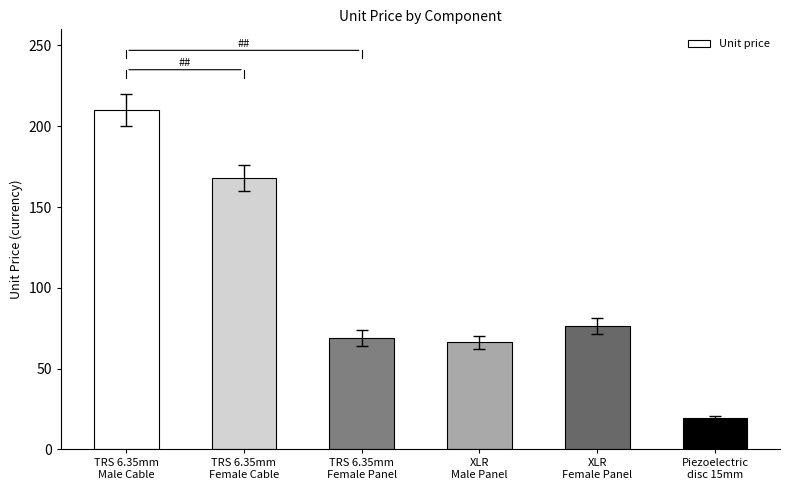

Where does the data first go above 76?

TRS 6.35mm
Male Cable